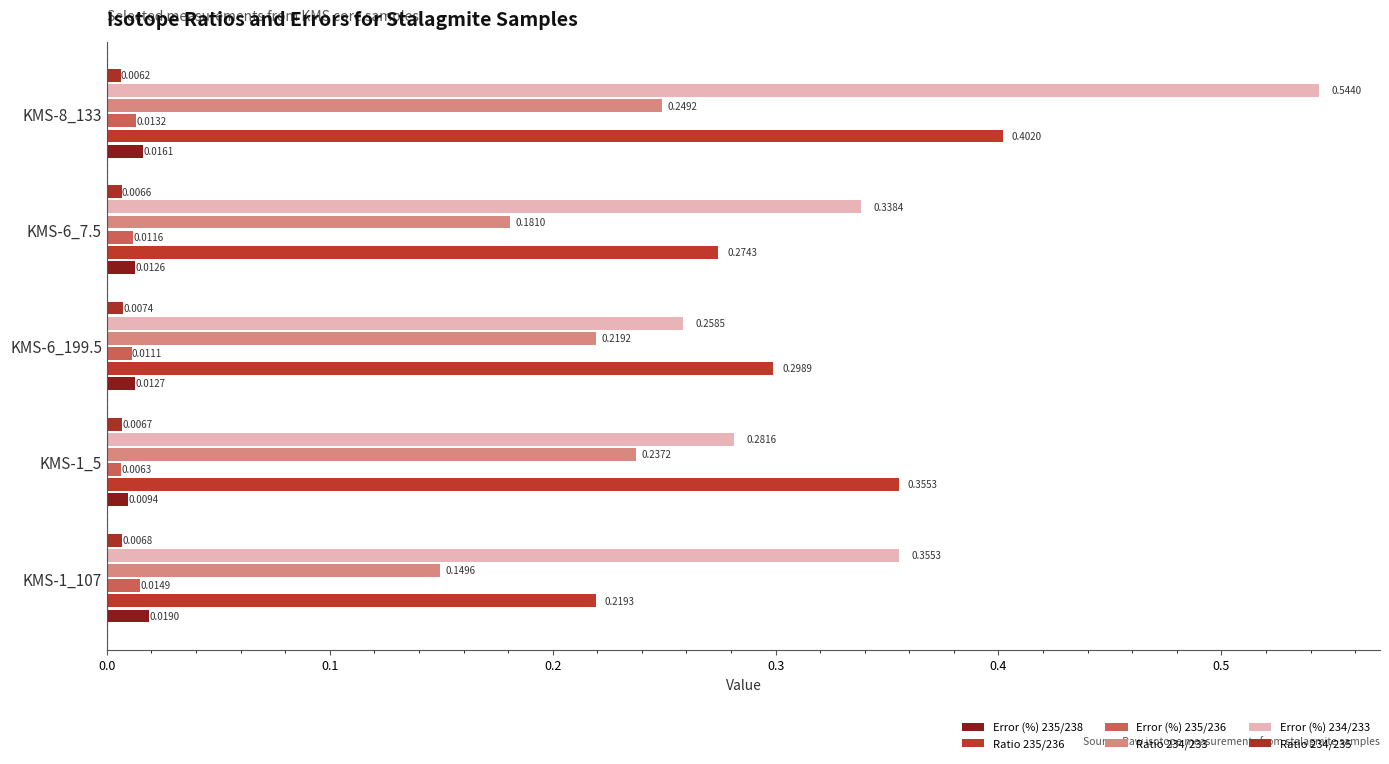

What is the value of the Error (%) 234/233 bar at the 5th from the left?

0.5